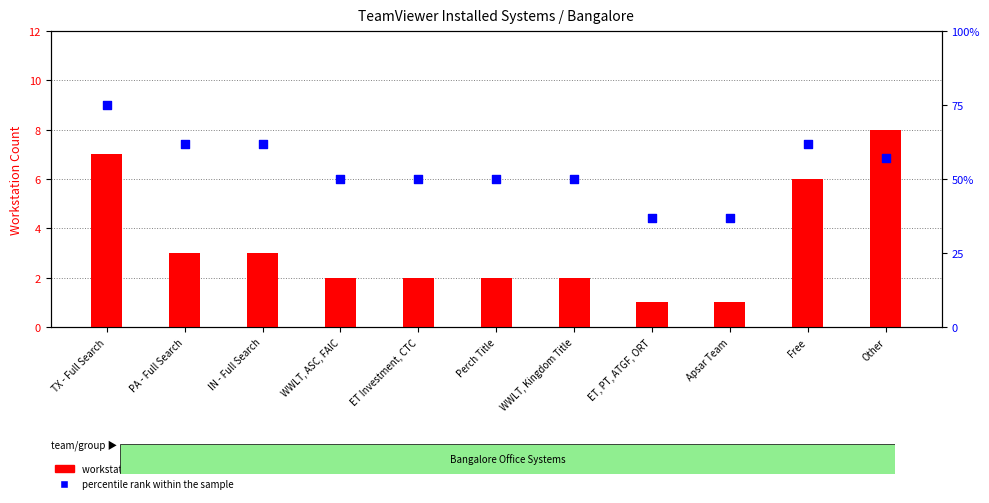

At which category is the sum across all series the highest?

TX - Full Search